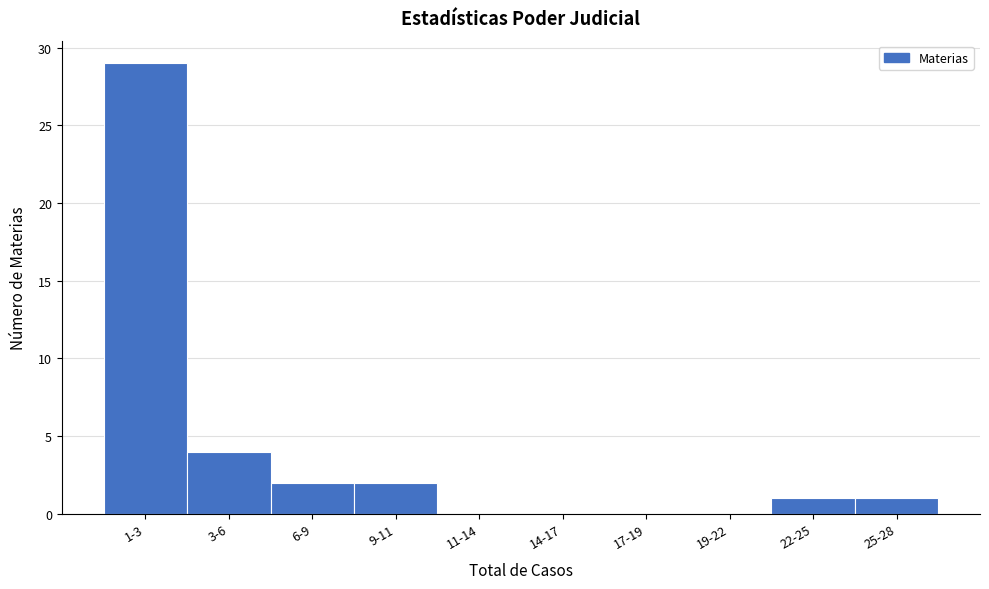

Reading right to left, extract all data points from this chart.

25-28=1	22-25=1	19-22=0	17-19=0	14-17=0	11-14=0	9-11=2	6-9=2	3-6=4	1-3=29